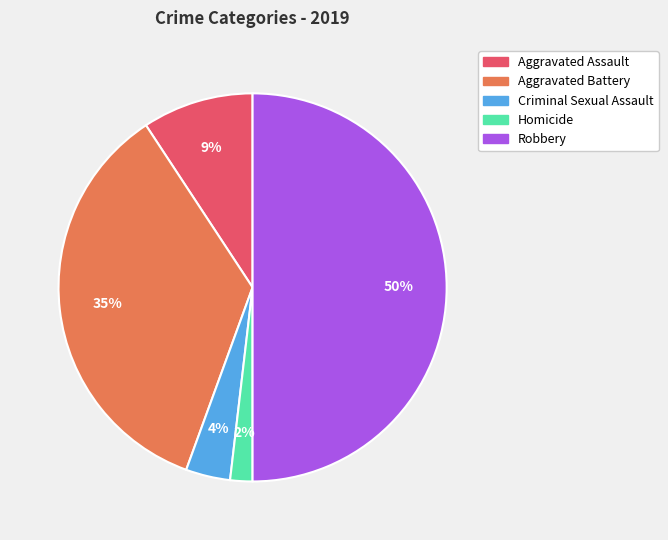

What is the largest slice in the pie chart?

Robbery